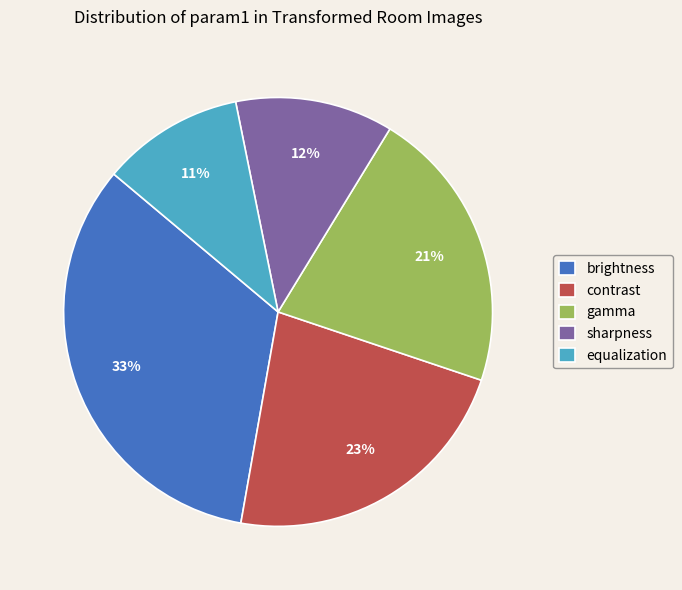

To the nearest percent, what is the average slice percentage?

20%